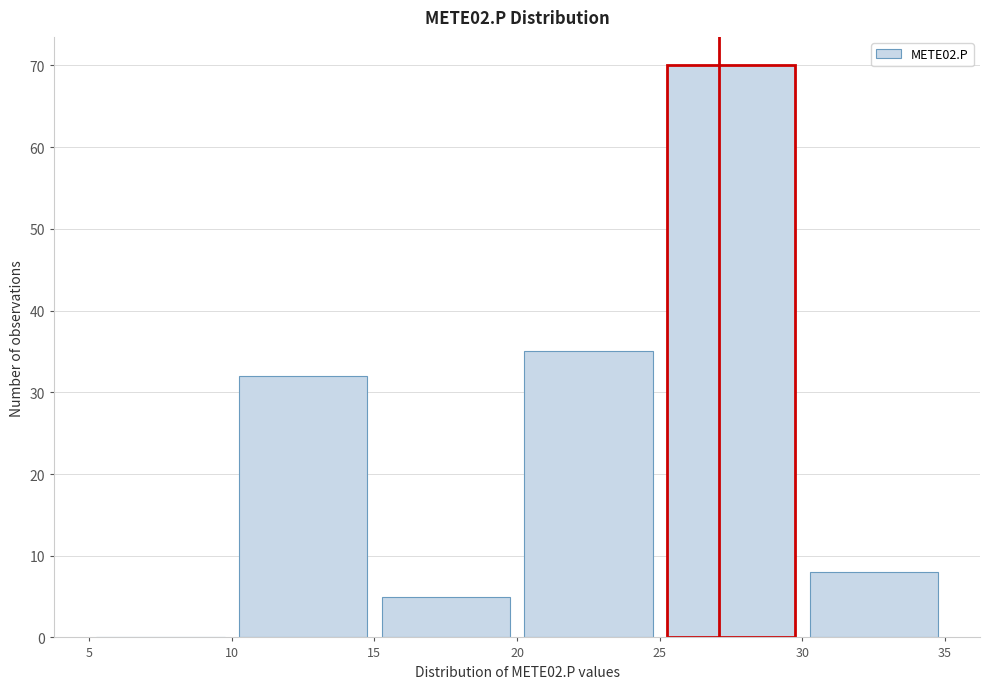

Reading left to right, transcribe this chart: for each bar, give the range it covers on the x-axis and its height. The values are not printed on the chart, so give them approximately, as read against the axis.

5 to 10: 0
10 to 15: 32
15 to 20: 5
20 to 25: 35
25 to 30: 70
30 to 35: 8